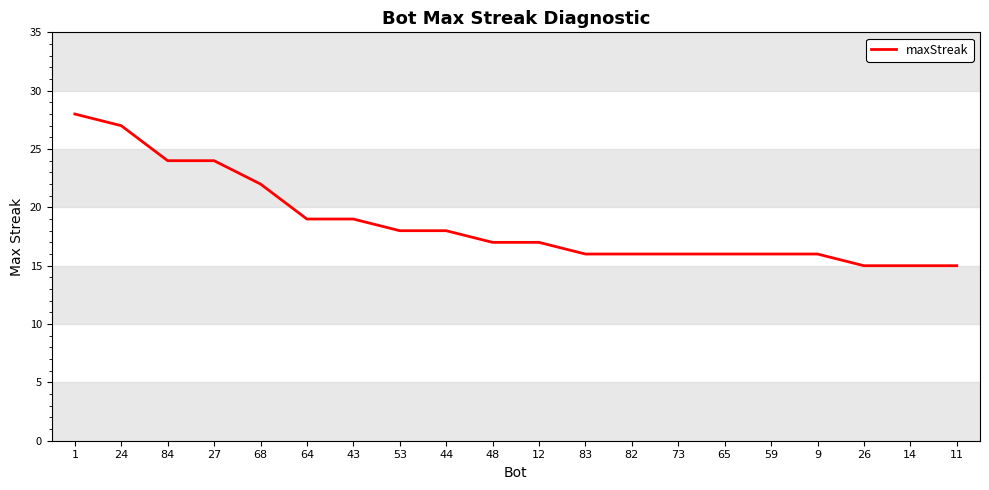

What is the difference between the maximum and minimum values?

13